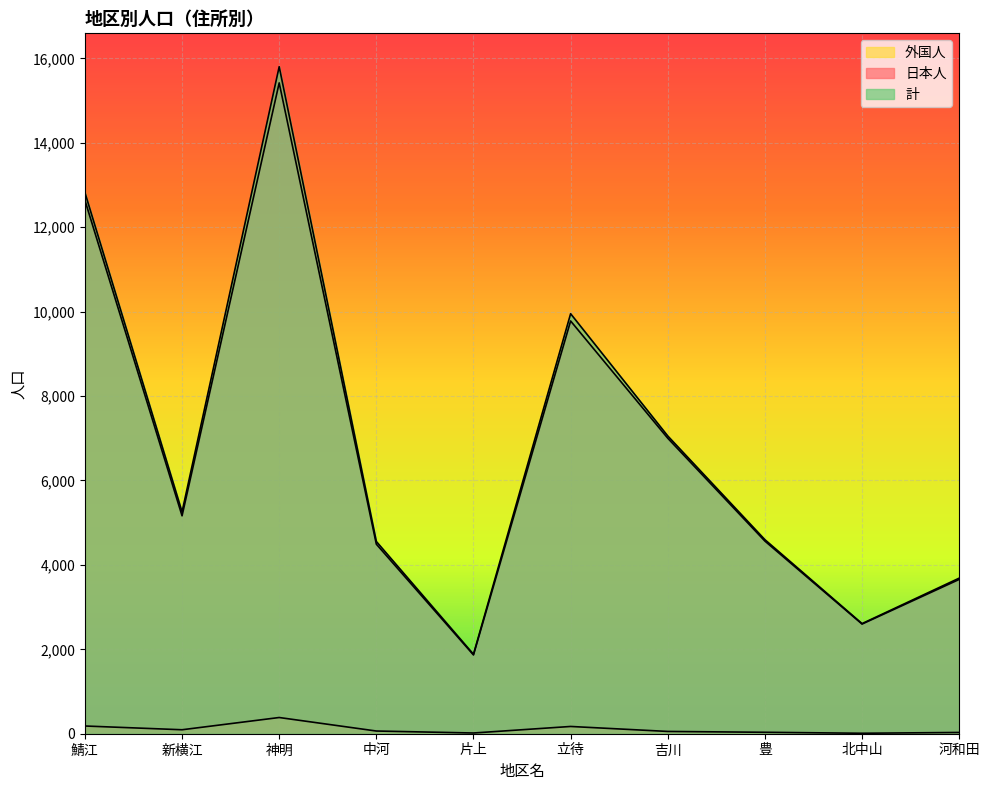

Reading right to left, list all the values displayed in this chart.

日本人: 河和田=3656	北中山=2598	豊=4564	吉川=7001	立待=9779	片上=1866	中河=4491	神明=15420	新横江=5163	鯖江=12640
外国人: 河和田=30	北中山=11	豊=34	吉川=54	立待=172	片上=17	中河=64	神明=384	新横江=94	鯖江=183
計: 河和田=3686	北中山=2609	豊=4598	吉川=7055	立待=9951	片上=1883	中河=4555	神明=15804	新横江=5257	鯖江=12823